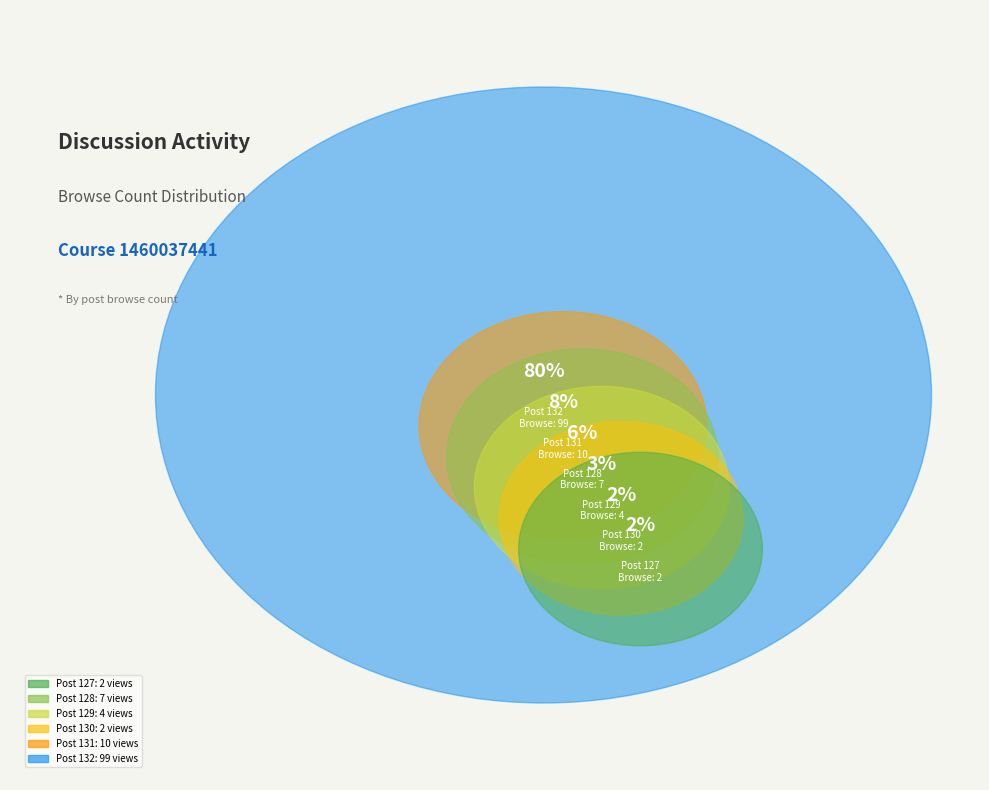

How many slices are in this pie chart?

6